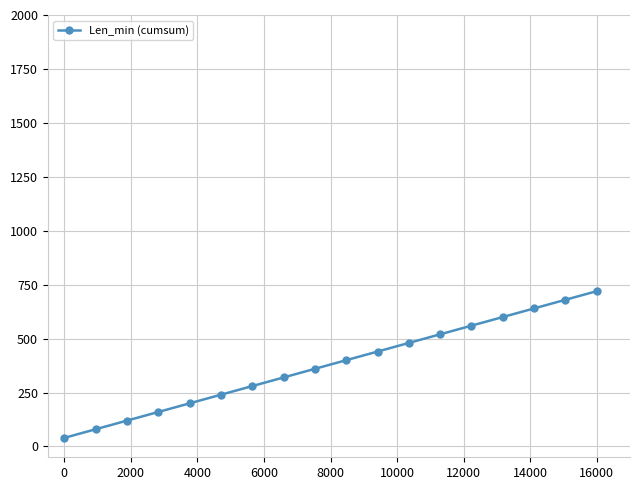

Reading left to right, extract all data points from this chart.

40	80	120	160	200	240	280	320	360	400	440	480	520	560	600	640	680	720